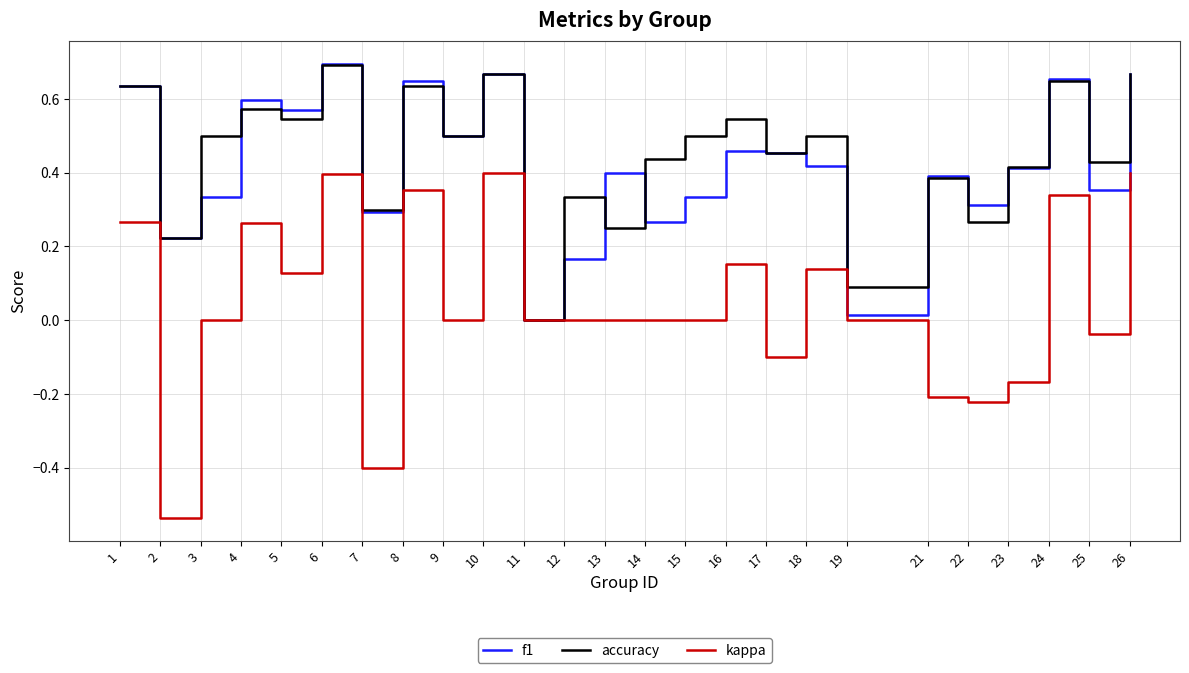

Which series has the widest spread of values?

kappa